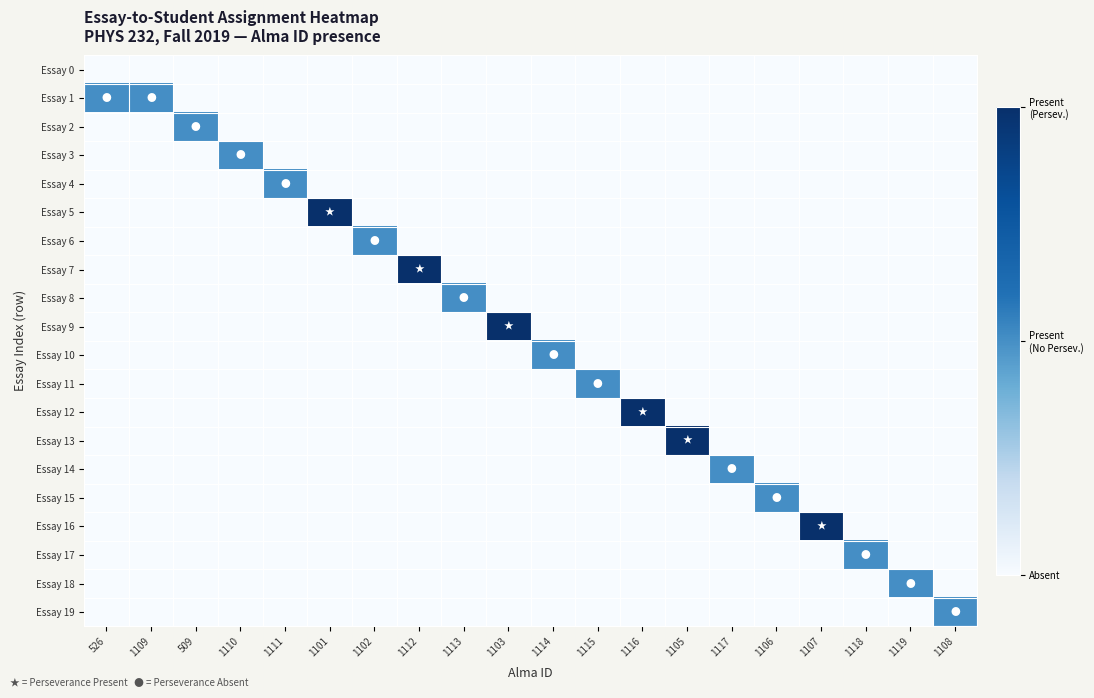

Reading right to left, extract all data points from this chart.

Essay 0: 1108=0	1119=0	1118=0	1107=0	1106=0	1117=0	1105=0	1116=0	1115=0	1114=0	1103=0	1113=0	1112=0	1102=0	1101=0	1111=0	1110=0	509=0	1109=0	526=0
Essay 1: 1108=0	1119=0	1118=0	1107=0	1106=0	1117=0	1105=0	1116=0	1115=0	1114=0	1103=0	1113=0	1112=0	1102=0	1101=0	1111=0	1110=0	509=0	1109=1	526=1
Essay 2: 1108=0	1119=0	1118=0	1107=0	1106=0	1117=0	1105=0	1116=0	1115=0	1114=0	1103=0	1113=0	1112=0	1102=0	1101=0	1111=0	1110=0	509=1	1109=0	526=0
Essay 3: 1108=0	1119=0	1118=0	1107=0	1106=0	1117=0	1105=0	1116=0	1115=0	1114=0	1103=0	1113=0	1112=0	1102=0	1101=0	1111=0	1110=1	509=0	1109=0	526=0
Essay 4: 1108=0	1119=0	1118=0	1107=0	1106=0	1117=0	1105=0	1116=0	1115=0	1114=0	1103=0	1113=0	1112=0	1102=0	1101=0	1111=1	1110=0	509=0	1109=0	526=0
Essay 5: 1108=0	1119=0	1118=0	1107=0	1106=0	1117=0	1105=0	1116=0	1115=0	1114=0	1103=0	1113=0	1112=0	1102=0	1101=2	1111=0	1110=0	509=0	1109=0	526=0
Essay 6: 1108=0	1119=0	1118=0	1107=0	1106=0	1117=0	1105=0	1116=0	1115=0	1114=0	1103=0	1113=0	1112=0	1102=1	1101=0	1111=0	1110=0	509=0	1109=0	526=0
Essay 7: 1108=0	1119=0	1118=0	1107=0	1106=0	1117=0	1105=0	1116=0	1115=0	1114=0	1103=0	1113=0	1112=2	1102=0	1101=0	1111=0	1110=0	509=0	1109=0	526=0
Essay 8: 1108=0	1119=0	1118=0	1107=0	1106=0	1117=0	1105=0	1116=0	1115=0	1114=0	1103=0	1113=1	1112=0	1102=0	1101=0	1111=0	1110=0	509=0	1109=0	526=0
Essay 9: 1108=0	1119=0	1118=0	1107=0	1106=0	1117=0	1105=0	1116=0	1115=0	1114=0	1103=2	1113=0	1112=0	1102=0	1101=0	1111=0	1110=0	509=0	1109=0	526=0
Essay 10: 1108=0	1119=0	1118=0	1107=0	1106=0	1117=0	1105=0	1116=0	1115=0	1114=1	1103=0	1113=0	1112=0	1102=0	1101=0	1111=0	1110=0	509=0	1109=0	526=0
Essay 11: 1108=0	1119=0	1118=0	1107=0	1106=0	1117=0	1105=0	1116=0	1115=1	1114=0	1103=0	1113=0	1112=0	1102=0	1101=0	1111=0	1110=0	509=0	1109=0	526=0
Essay 12: 1108=0	1119=0	1118=0	1107=0	1106=0	1117=0	1105=0	1116=2	1115=0	1114=0	1103=0	1113=0	1112=0	1102=0	1101=0	1111=0	1110=0	509=0	1109=0	526=0
Essay 13: 1108=0	1119=0	1118=0	1107=0	1106=0	1117=0	1105=2	1116=0	1115=0	1114=0	1103=0	1113=0	1112=0	1102=0	1101=0	1111=0	1110=0	509=0	1109=0	526=0
Essay 14: 1108=0	1119=0	1118=0	1107=0	1106=0	1117=1	1105=0	1116=0	1115=0	1114=0	1103=0	1113=0	1112=0	1102=0	1101=0	1111=0	1110=0	509=0	1109=0	526=0
Essay 15: 1108=0	1119=0	1118=0	1107=0	1106=1	1117=0	1105=0	1116=0	1115=0	1114=0	1103=0	1113=0	1112=0	1102=0	1101=0	1111=0	1110=0	509=0	1109=0	526=0
Essay 16: 1108=0	1119=0	1118=0	1107=2	1106=0	1117=0	1105=0	1116=0	1115=0	1114=0	1103=0	1113=0	1112=0	1102=0	1101=0	1111=0	1110=0	509=0	1109=0	526=0
Essay 17: 1108=0	1119=0	1118=1	1107=0	1106=0	1117=0	1105=0	1116=0	1115=0	1114=0	1103=0	1113=0	1112=0	1102=0	1101=0	1111=0	1110=0	509=0	1109=0	526=0
Essay 18: 1108=0	1119=1	1118=0	1107=0	1106=0	1117=0	1105=0	1116=0	1115=0	1114=0	1103=0	1113=0	1112=0	1102=0	1101=0	1111=0	1110=0	509=0	1109=0	526=0
Essay 19: 1108=1	1119=0	1118=0	1107=0	1106=0	1117=0	1105=0	1116=0	1115=0	1114=0	1103=0	1113=0	1112=0	1102=0	1101=0	1111=0	1110=0	509=0	1109=0	526=0